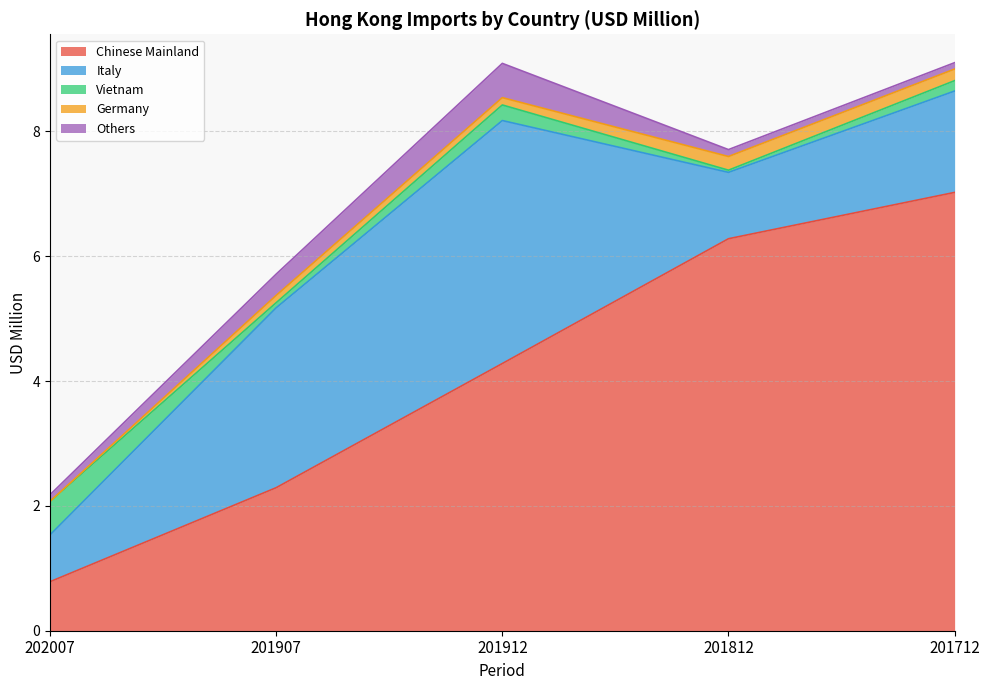

The value of Italy at 201812 is 1.1. True or false?

True